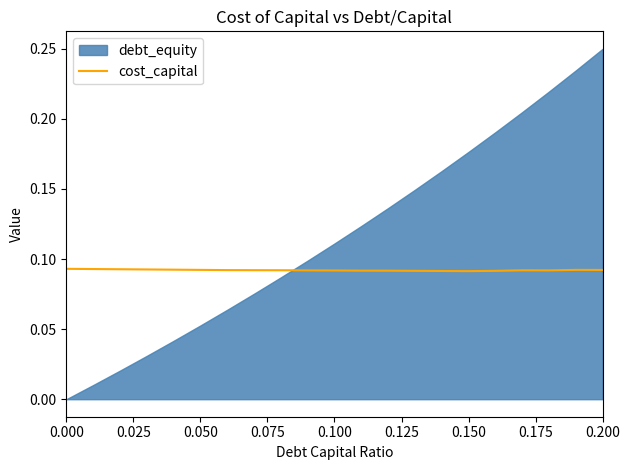

How many points are lower than both their immediate neighbors (excluding endpoints)?

2